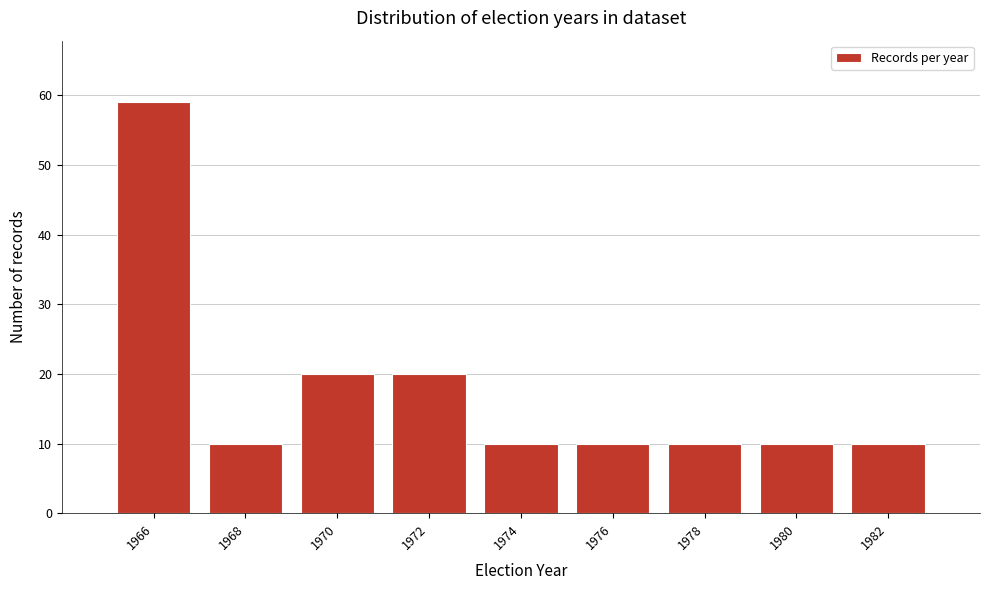

Reading left to right, what are all the values shown in this chart?

1966=59	1968=10	1970=20	1972=20	1974=10	1976=10	1978=10	1980=10	1982=10